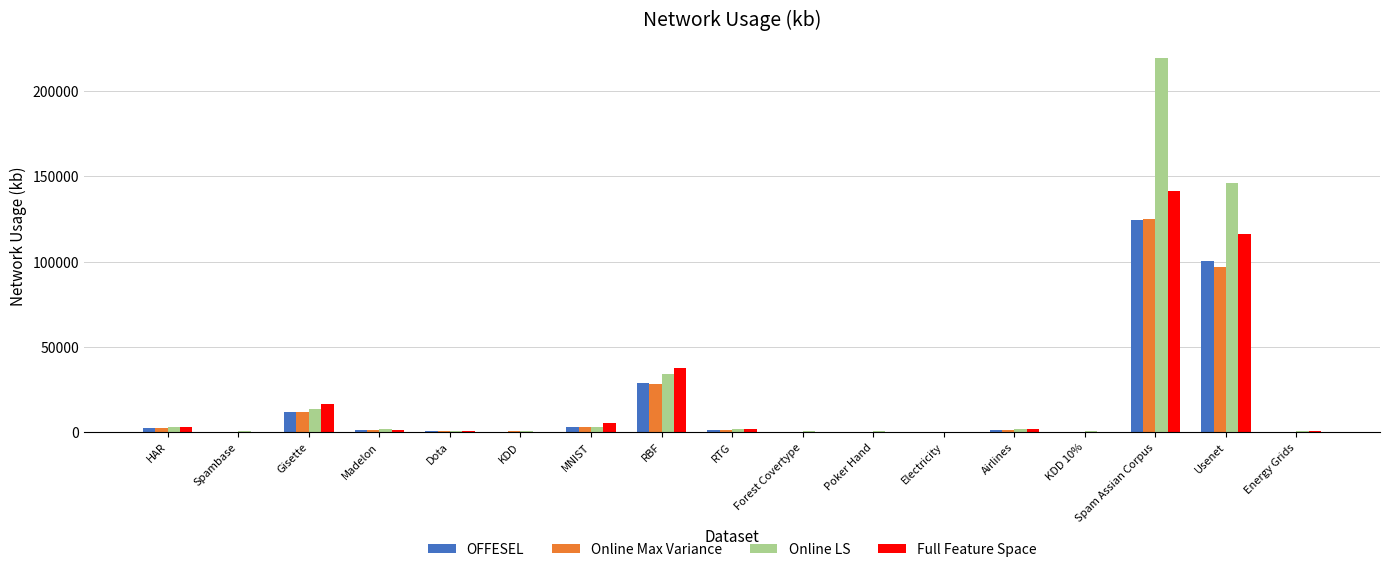

Where is Online LS nearest to the value 109783?

Usenet